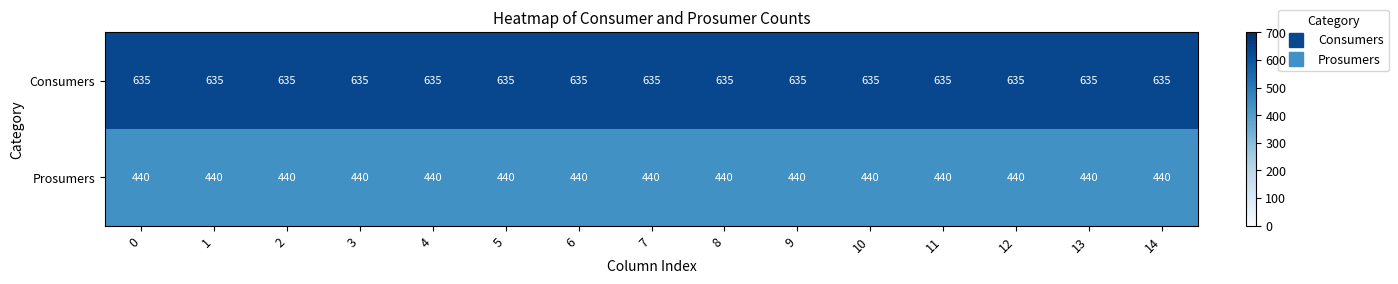

Is it true that Consumers equals 181 at 6?

False